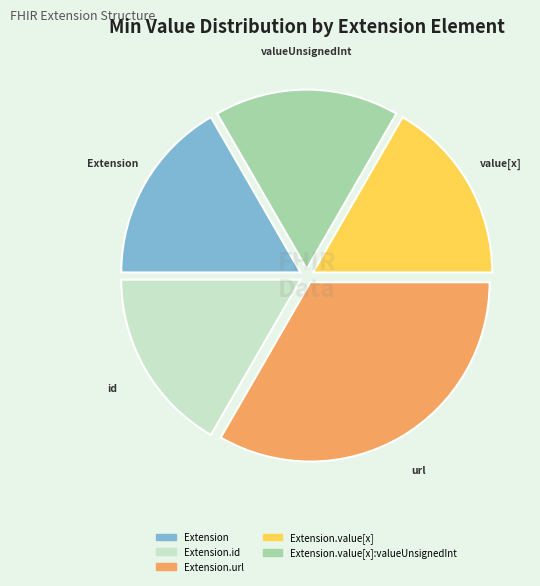

Is there a majority slice in this chart?

No